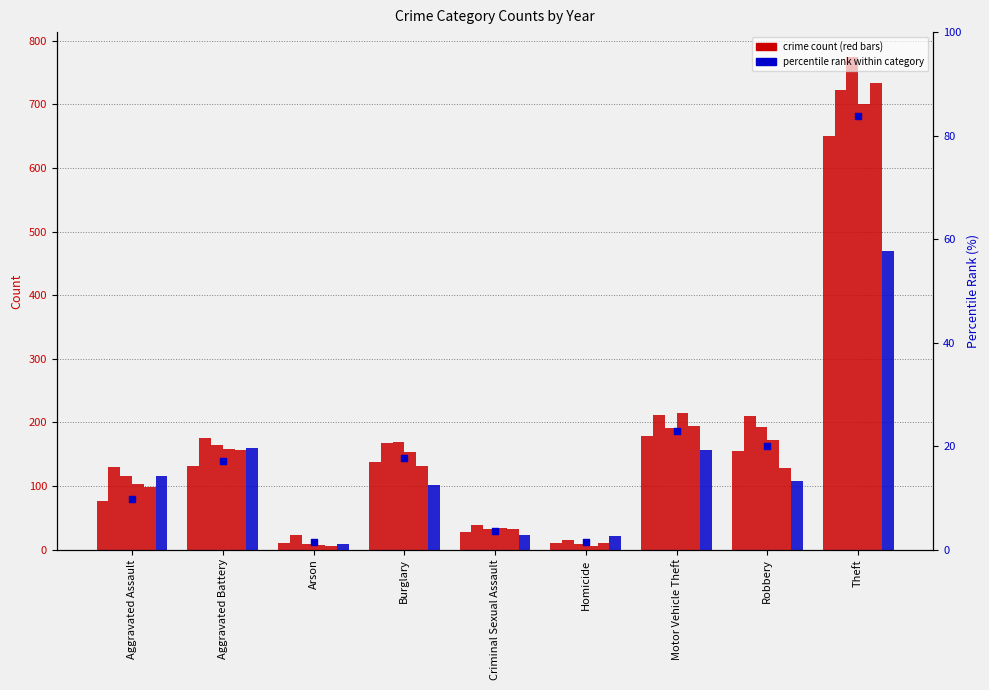

What is the ratio of the value at Aggravated Assault to the value at Homicide?

6.9